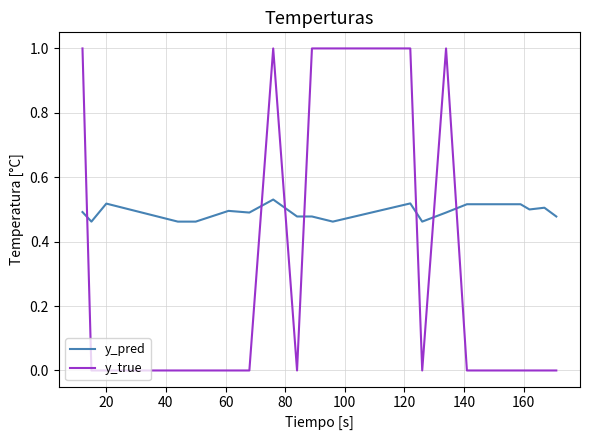

What are all the series names shown in the legend?

y_pred, y_true